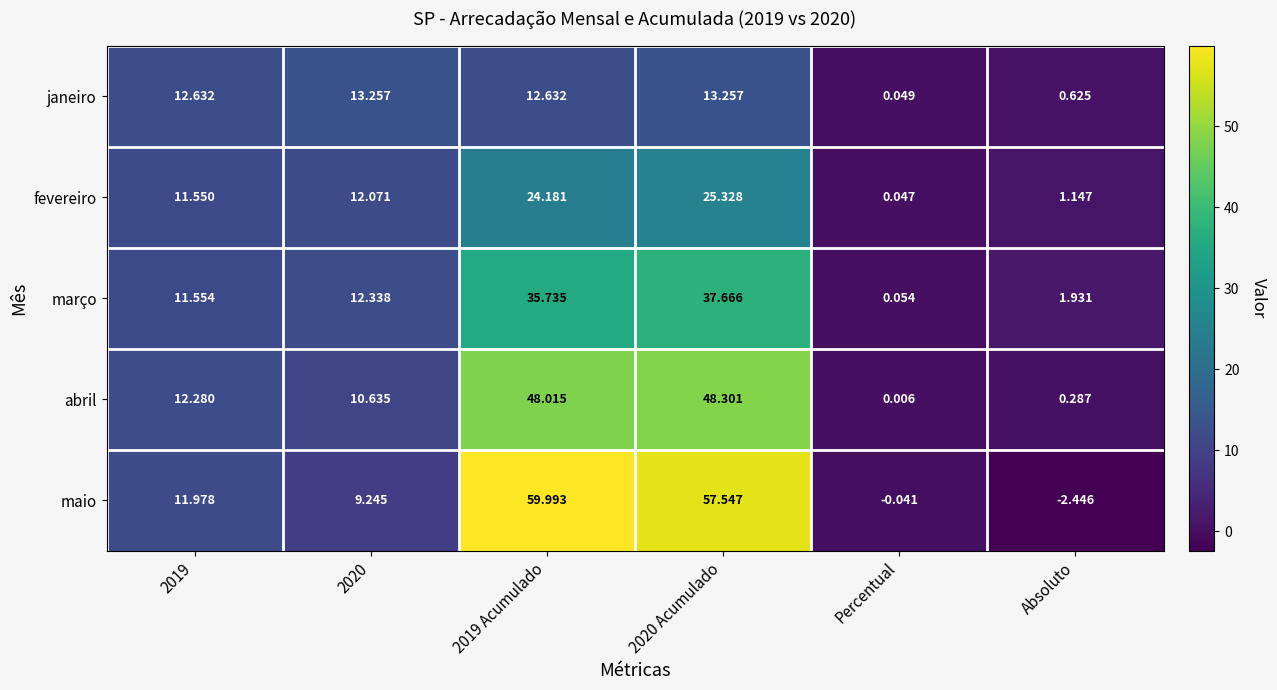

At 2019 Acumulado, list the series in order from smallest to largest.

janeiro, fevereiro, março, abril, maio